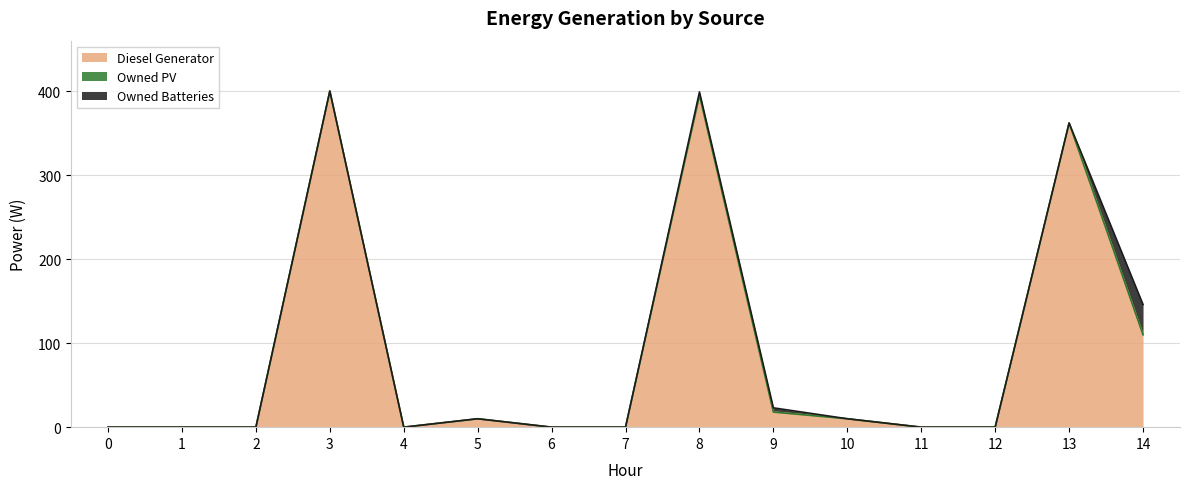

True or false: Diesel Generator has a value of 10 at 10.

True